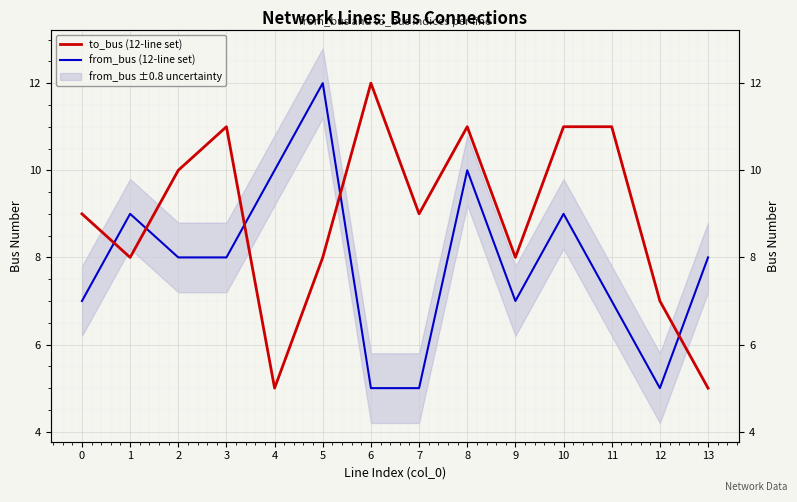

What are all the series names shown in the legend?

to_bus (12-line set), from_bus (12-line set)